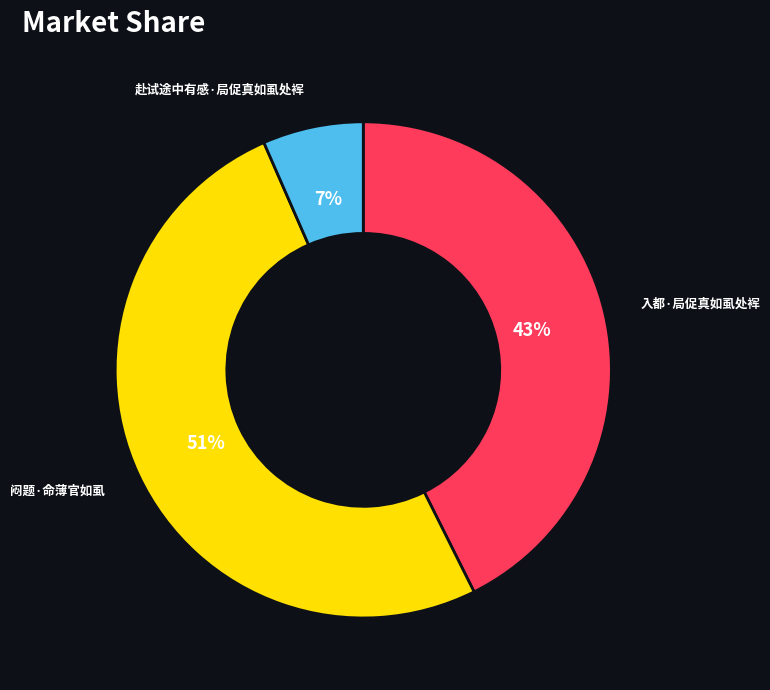

Is there any slice that represents more than half of the pie?

Yes